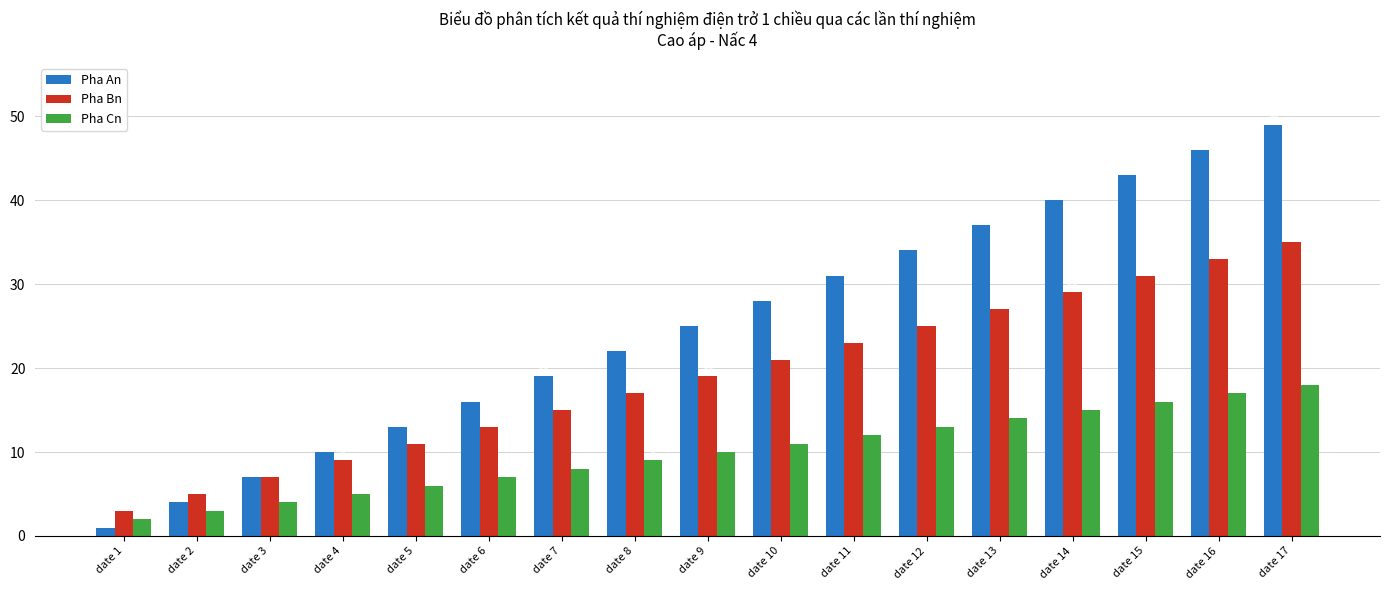

What is the approximate value of Pha Cn at date 5, to the nearest 10?

10